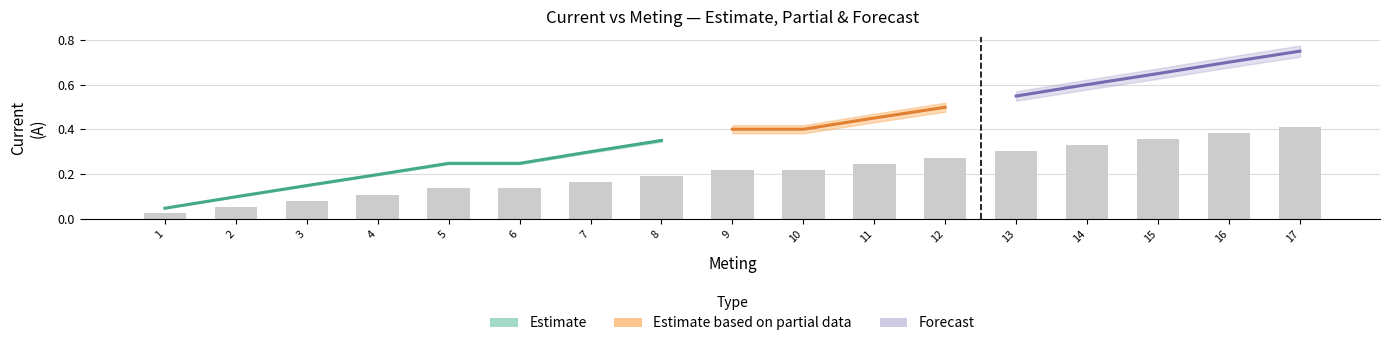

What is the change in value from 7 to 11?

+0.1